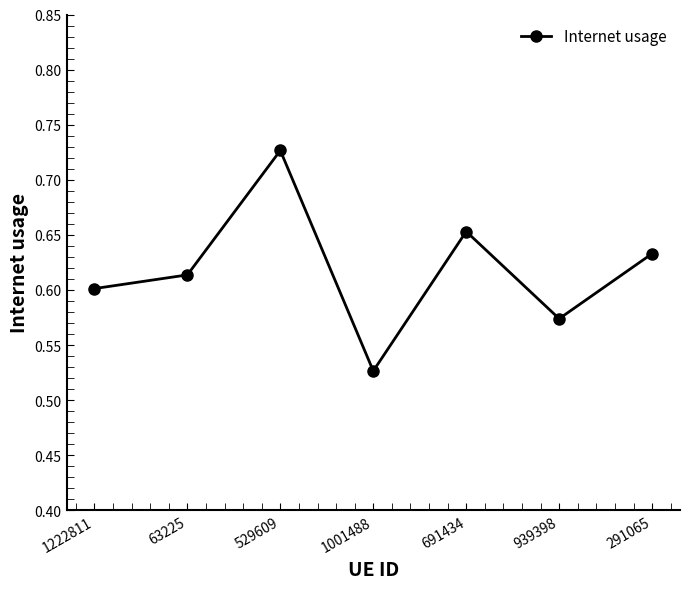

How many lines are shown in the chart?

1